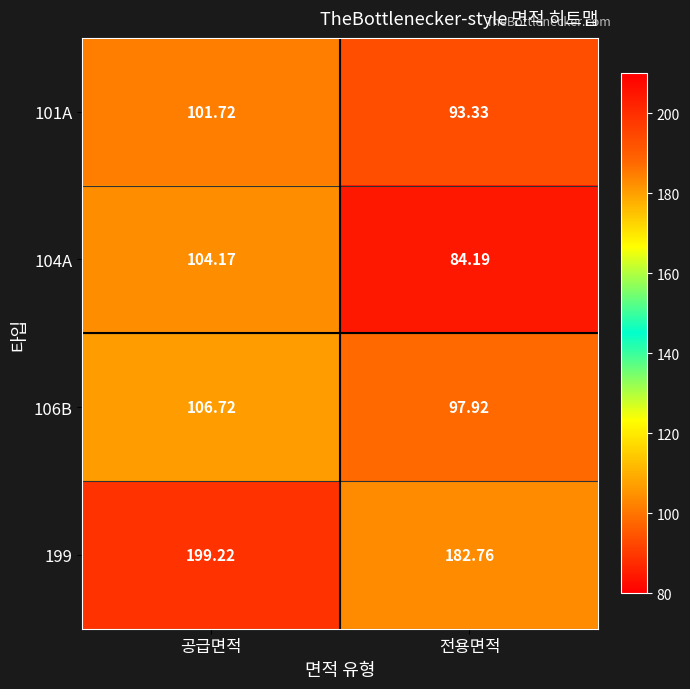

At which label does 101A first exceed 101?

공급면적